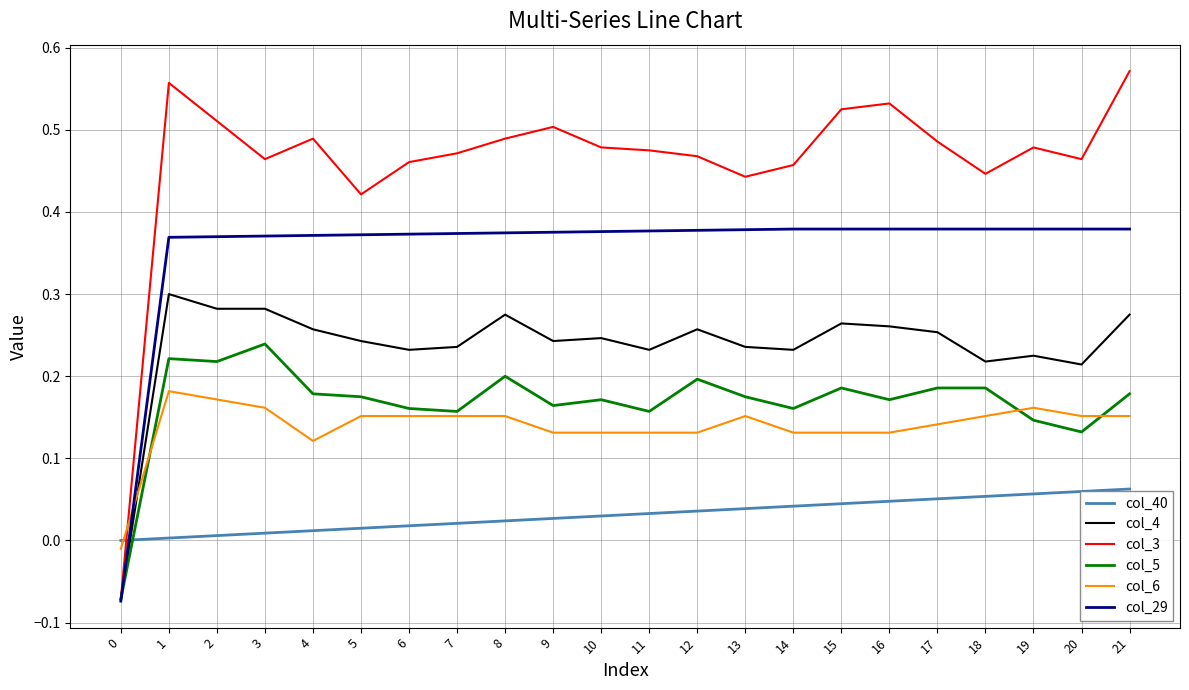

Rank the series by their maximum value, from highest to lowest.

col_3, col_29, col_4, col_5, col_6, col_40